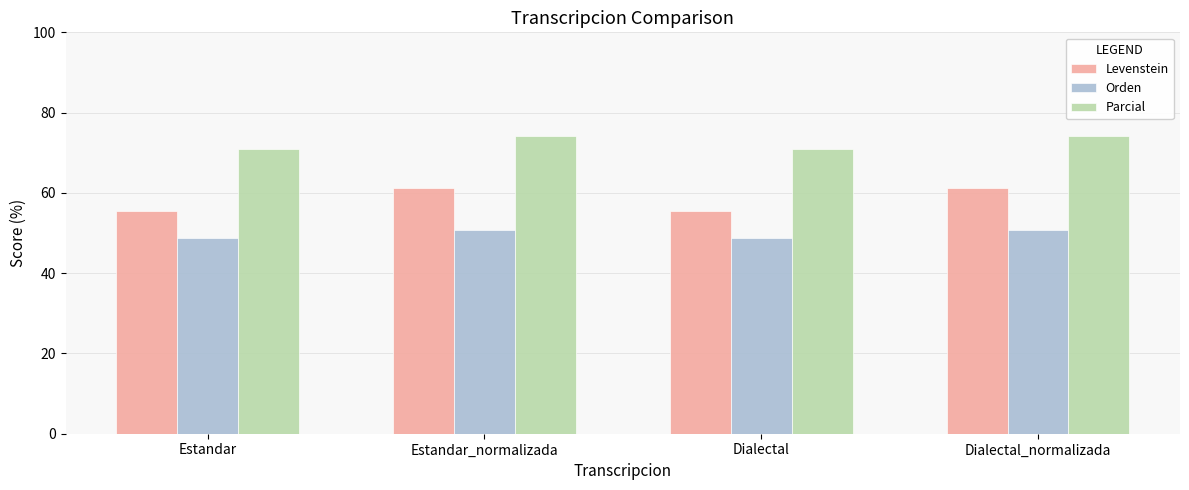

Count the number of data series in this chart.

3